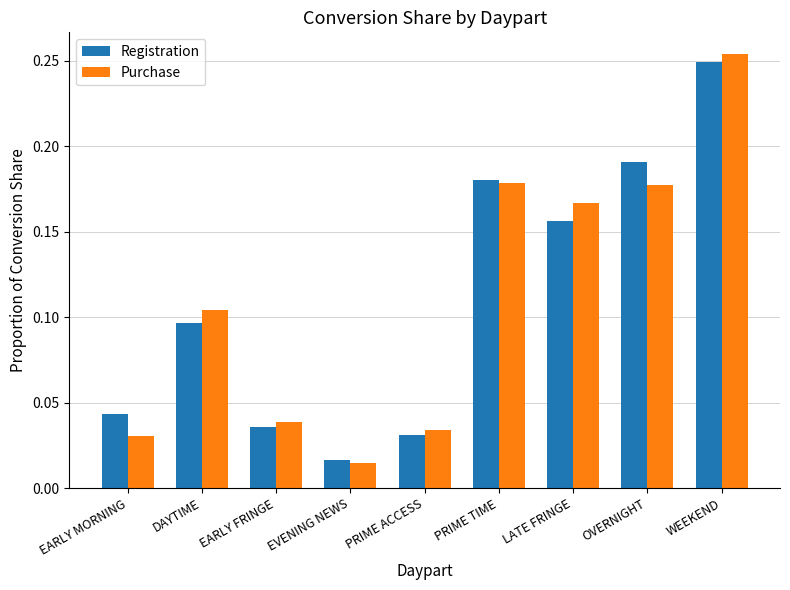

The Registration series shows 0.2 at DAYTIME. True or false?

False